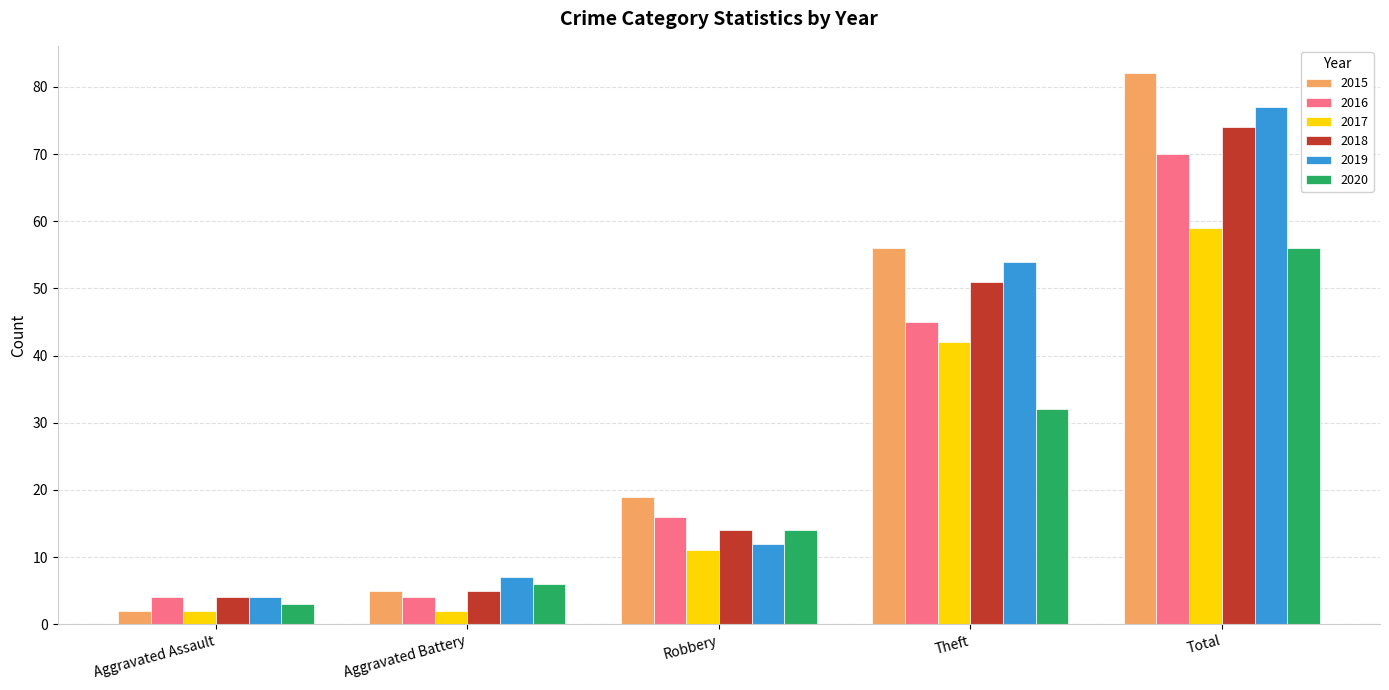

Reading left to right, list all the values displayed in this chart.

2015: Aggravated Assault=2	Aggravated Battery=5	Robbery=19	Theft=56	Total=82
2016: Aggravated Assault=4	Aggravated Battery=4	Robbery=16	Theft=45	Total=70
2017: Aggravated Assault=2	Aggravated Battery=2	Robbery=11	Theft=42	Total=59
2018: Aggravated Assault=4	Aggravated Battery=5	Robbery=14	Theft=51	Total=74
2019: Aggravated Assault=4	Aggravated Battery=7	Robbery=12	Theft=54	Total=77
2020: Aggravated Assault=3	Aggravated Battery=6	Robbery=14	Theft=32	Total=56